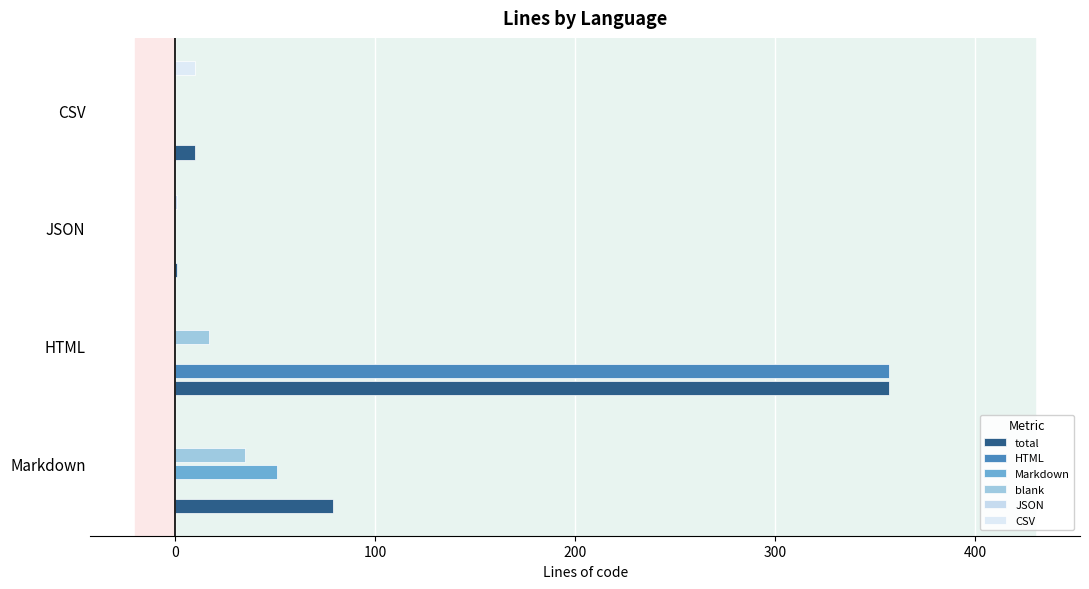

At which label does CSV reach its peak?

CSV